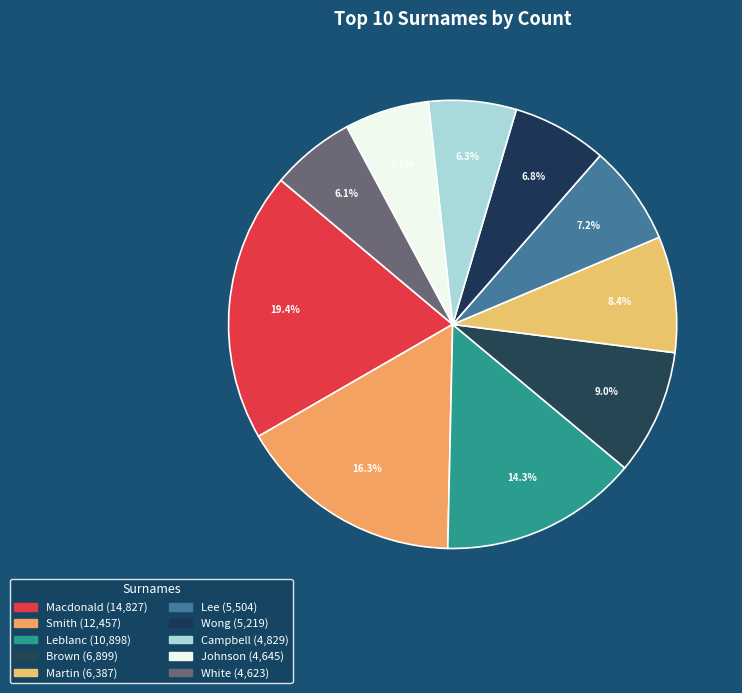

How many segments does this pie chart have?

10